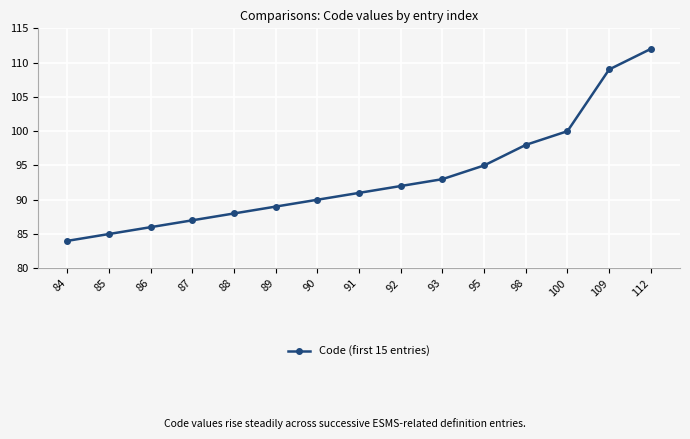

Which label corresponds to the largest value in the chart?

112